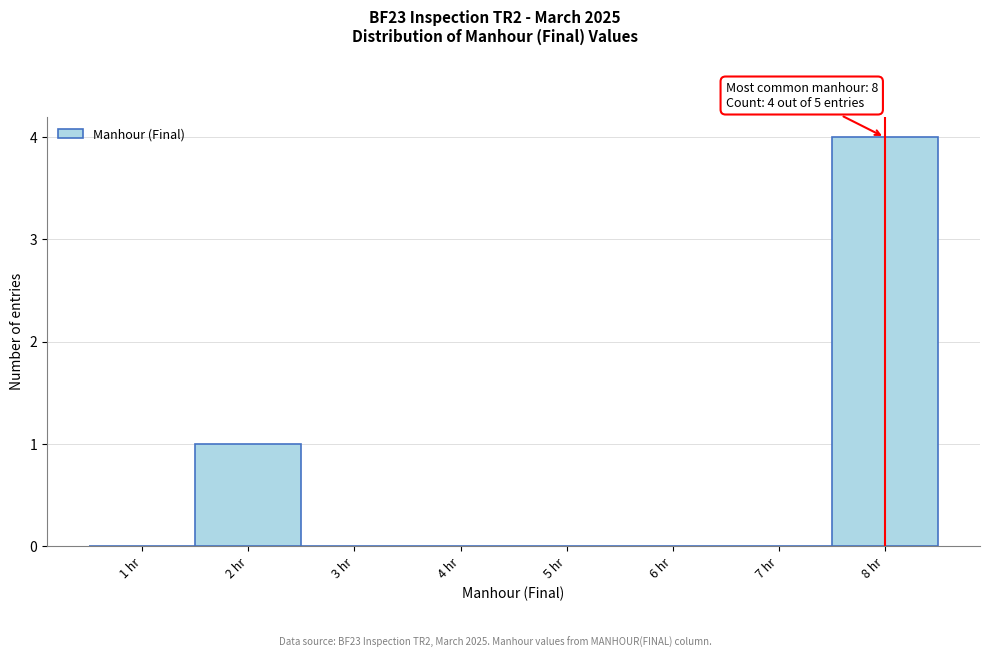

Over which range of the x-axis is the bar tallest?

7.5 to 8.5